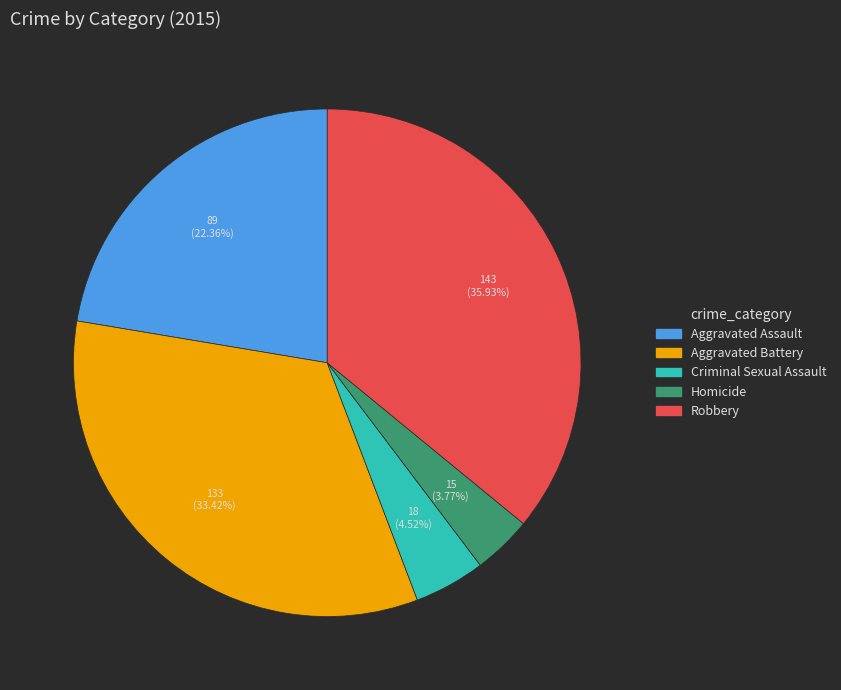

Combined, do Homicide and Aggravated Assault account for over 50%?

No